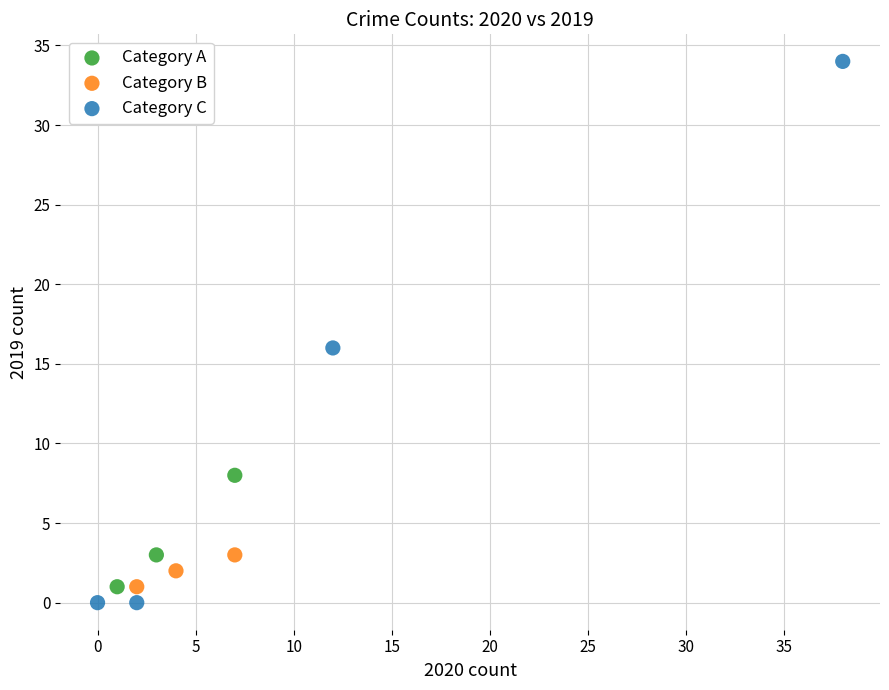

Which series contains the highest Y value?

Category C